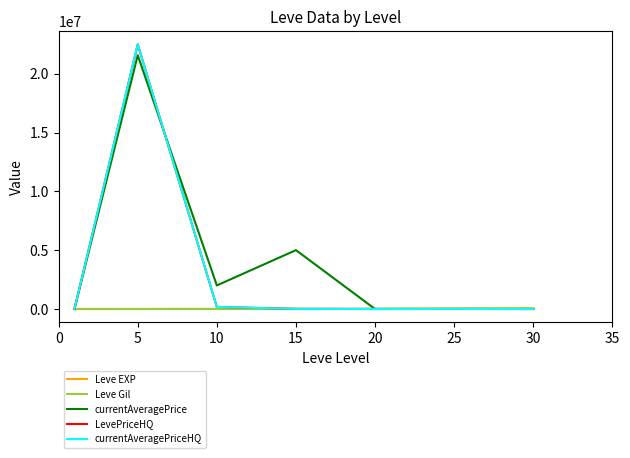

Does the chart display data point markers on the line(s)?

No